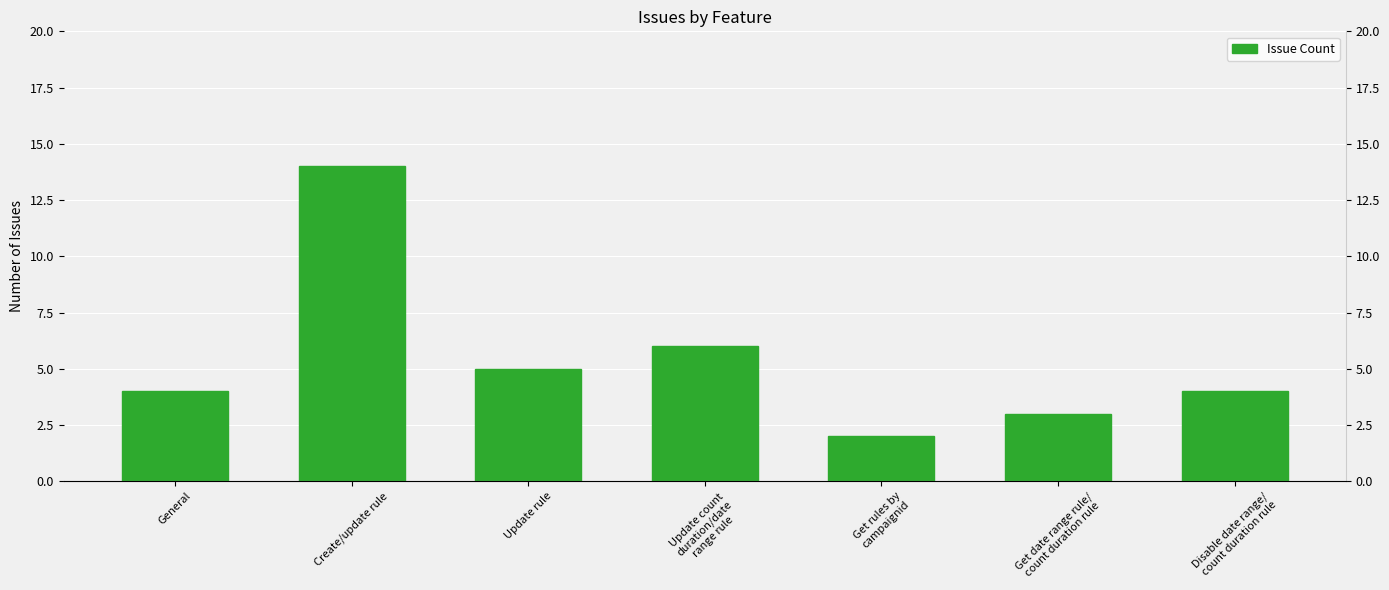

What is the average value?

5